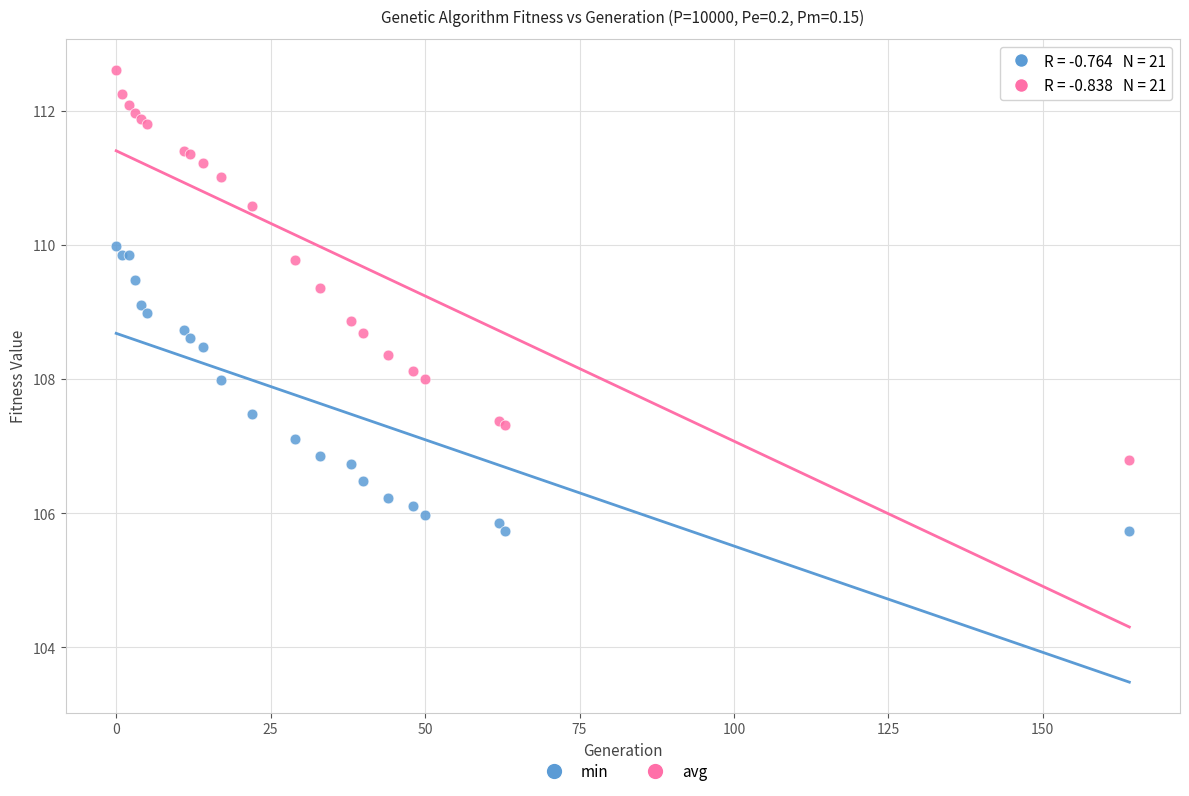

Which series has the largest Y range (max minus min)?

avg